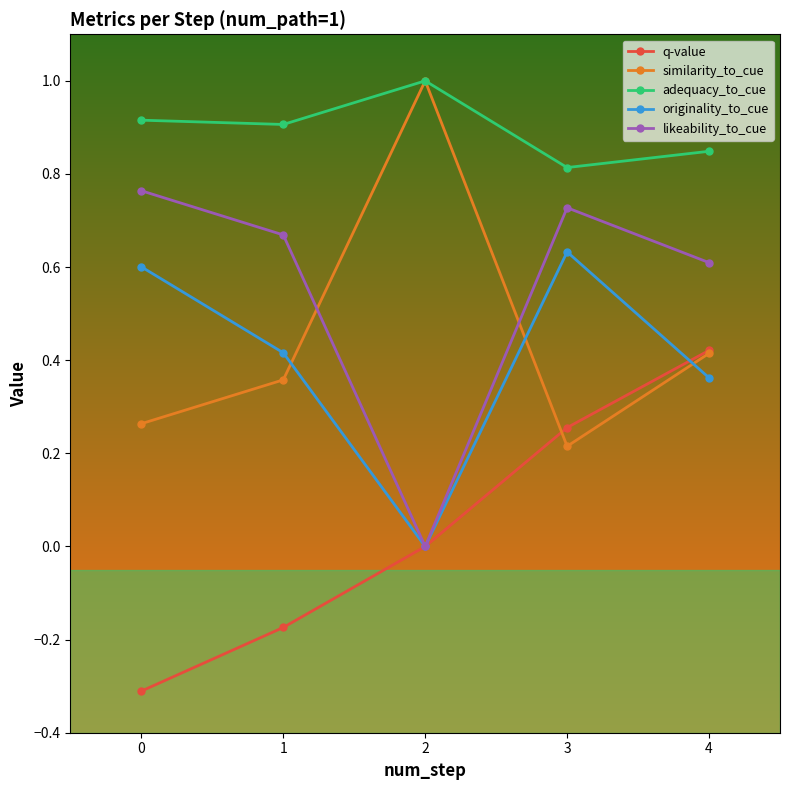

How many similarity_to_cue values are between 0 and 1?

5